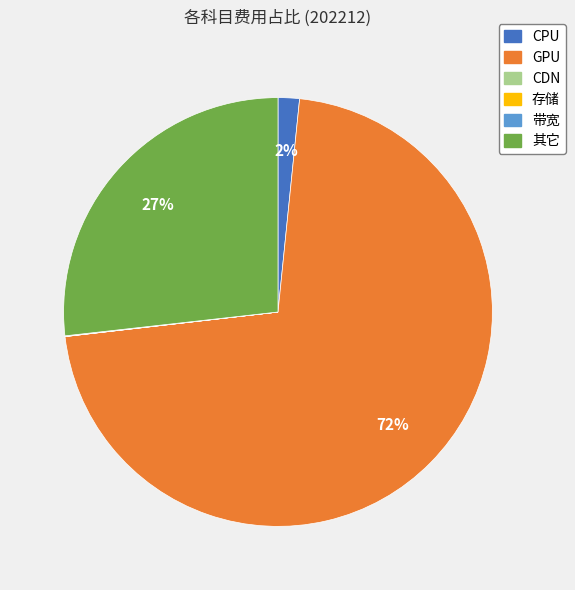

Is it true that CPU is 2% of the pie?

True